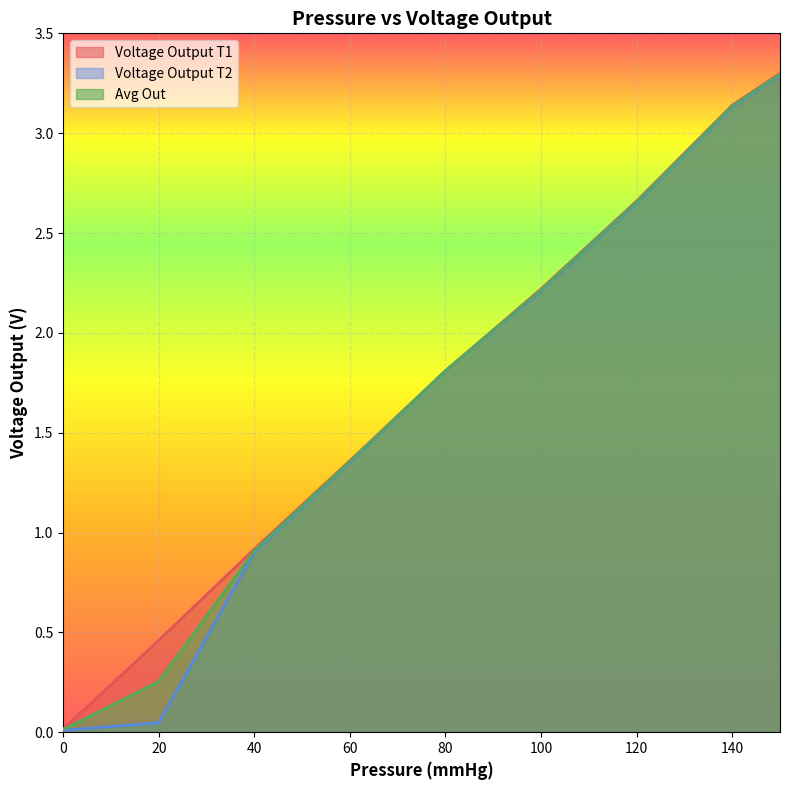

What are all the series names shown in the legend?

Voltage Output T1, Voltage Output T2, Avg Out